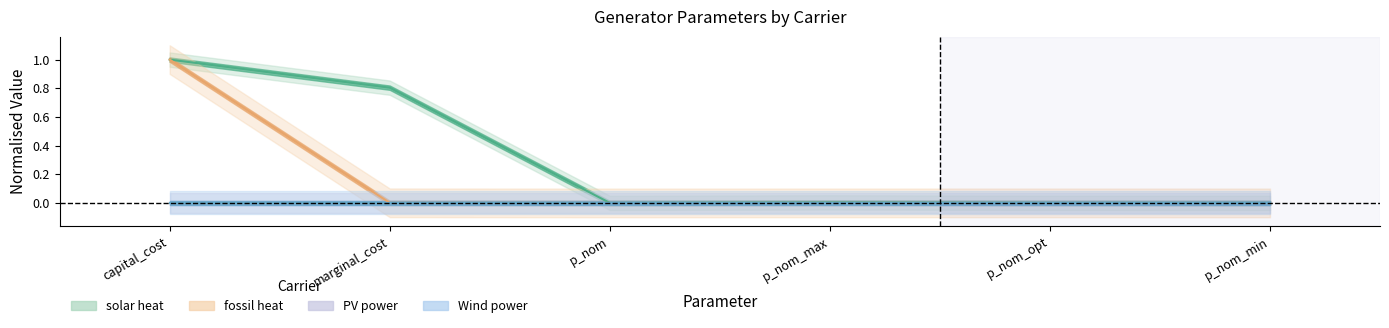

Which has a higher value, marginal_cost or p_nom_max?

marginal_cost